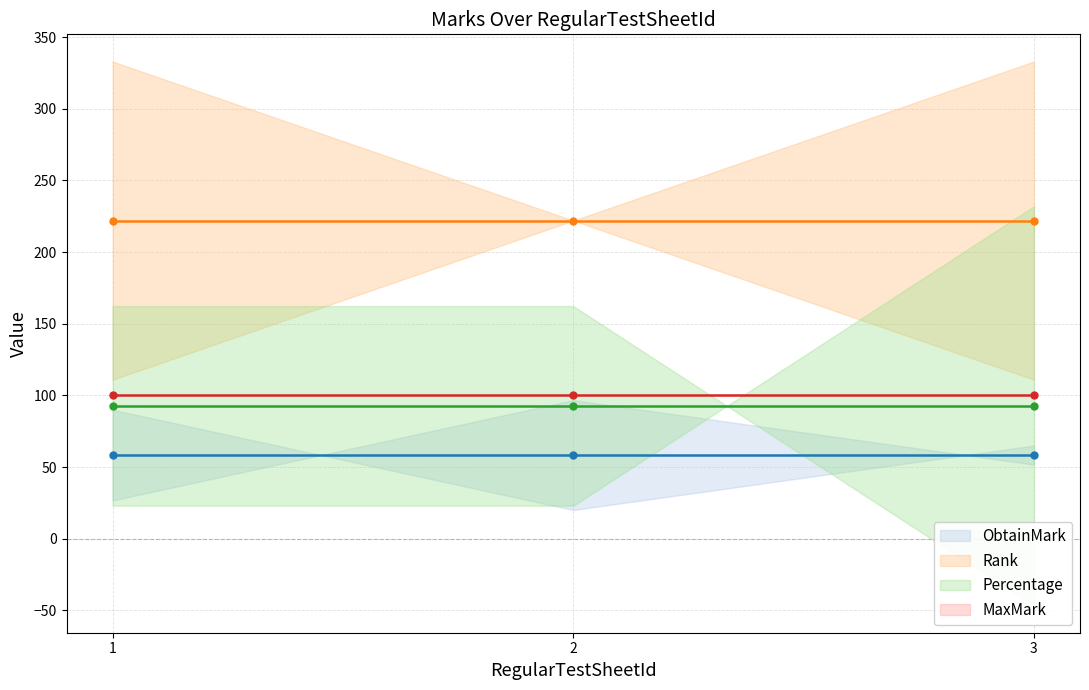

What is the average value of the ObtainMark series?

58